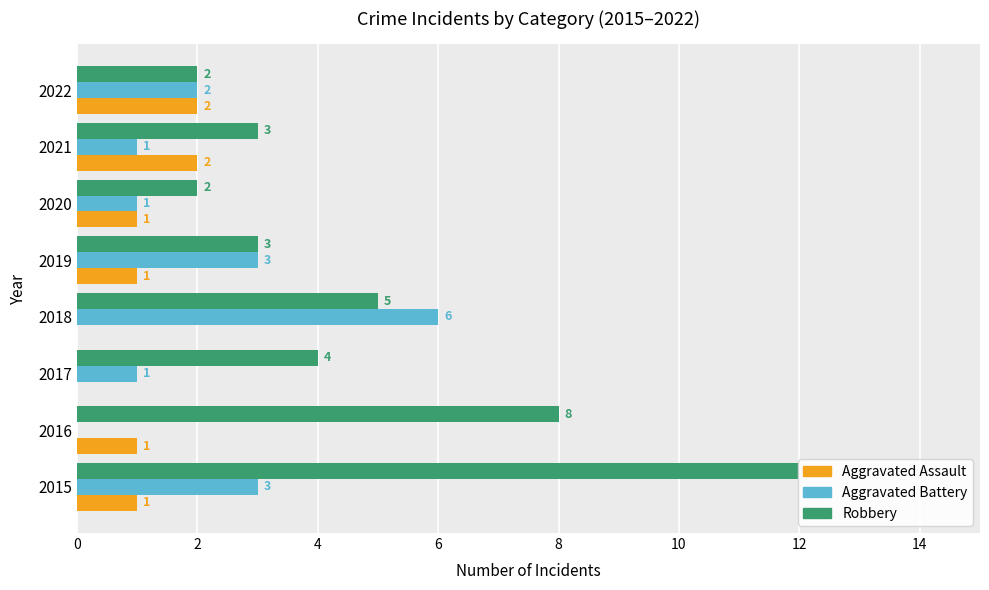

What is the greatest value displayed?

12